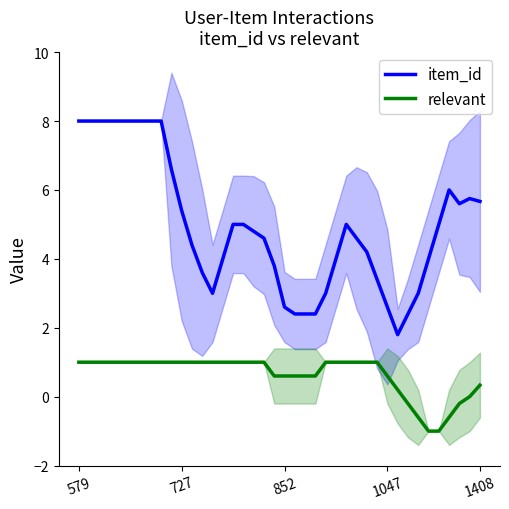

Which series has the largest total across all categories?

item_id